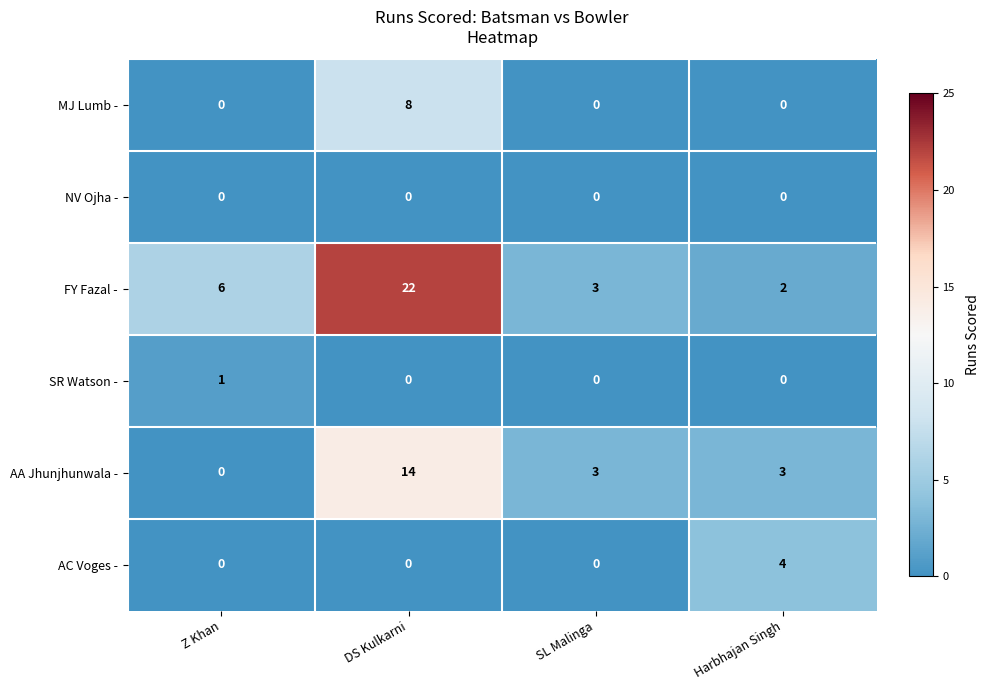

The value of MJ Lumb - at DS Kulkarni is 13. True or false?

False